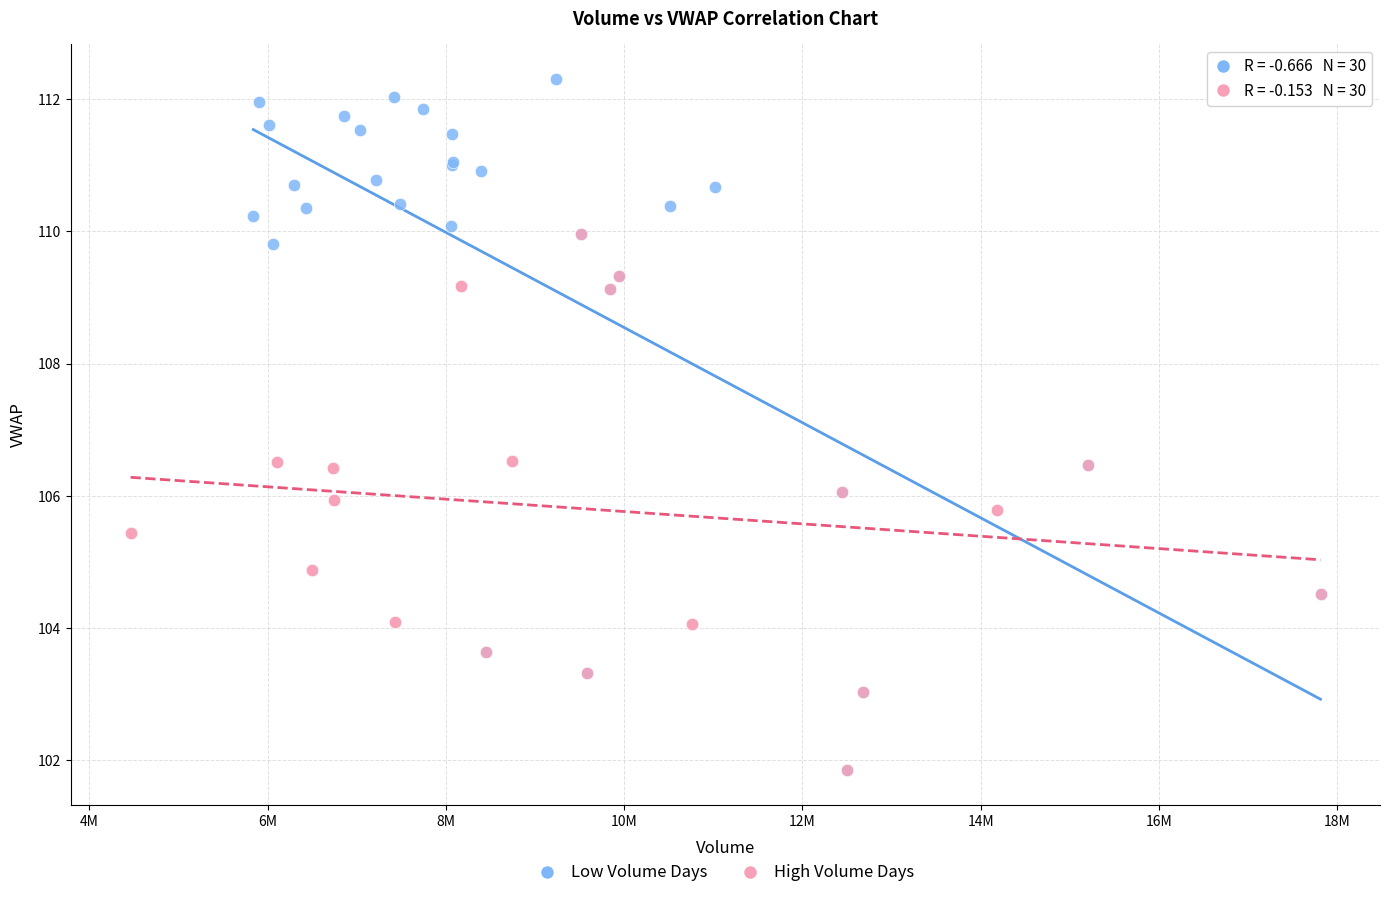

Which series reaches the maximum Y coordinate?

Low Volume Days